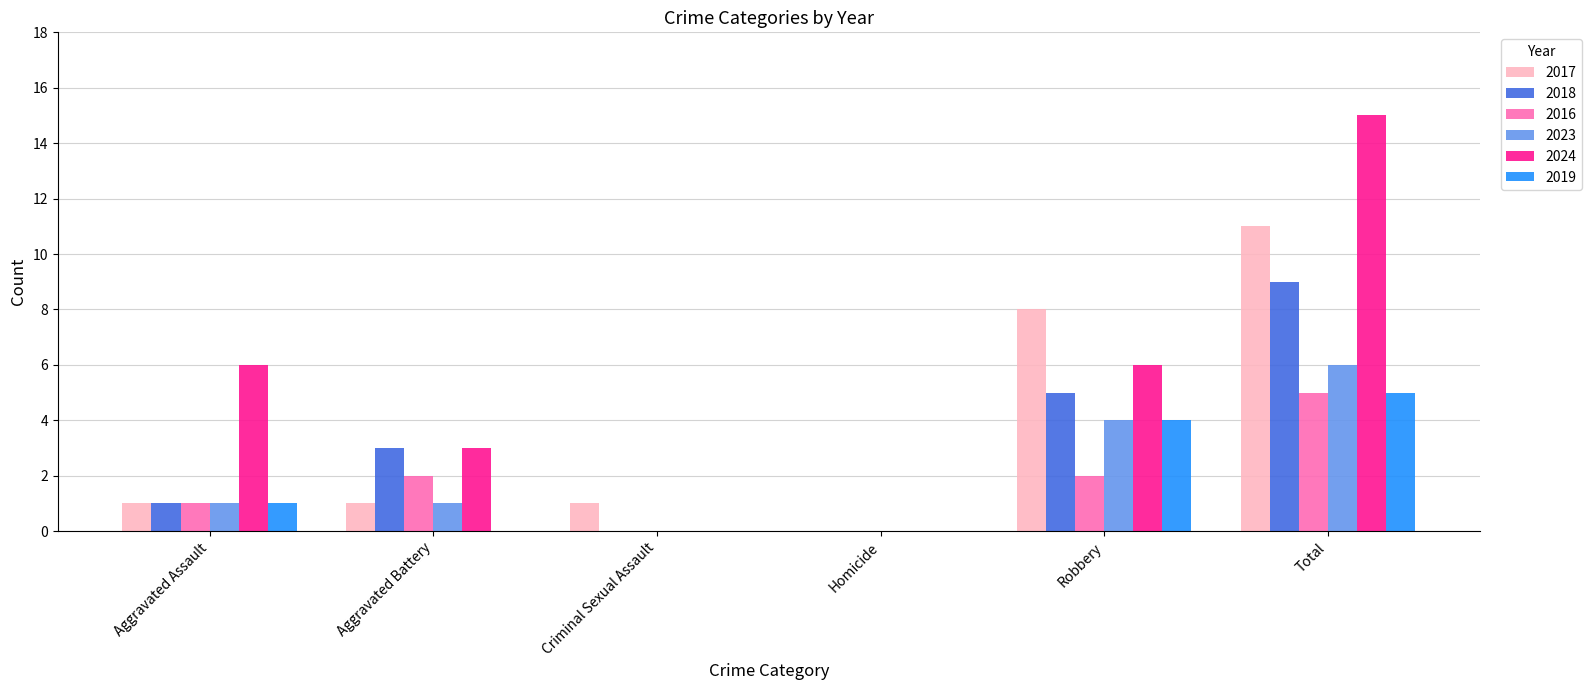

Which series changed the most between Criminal Sexual Assault and Total?

2024